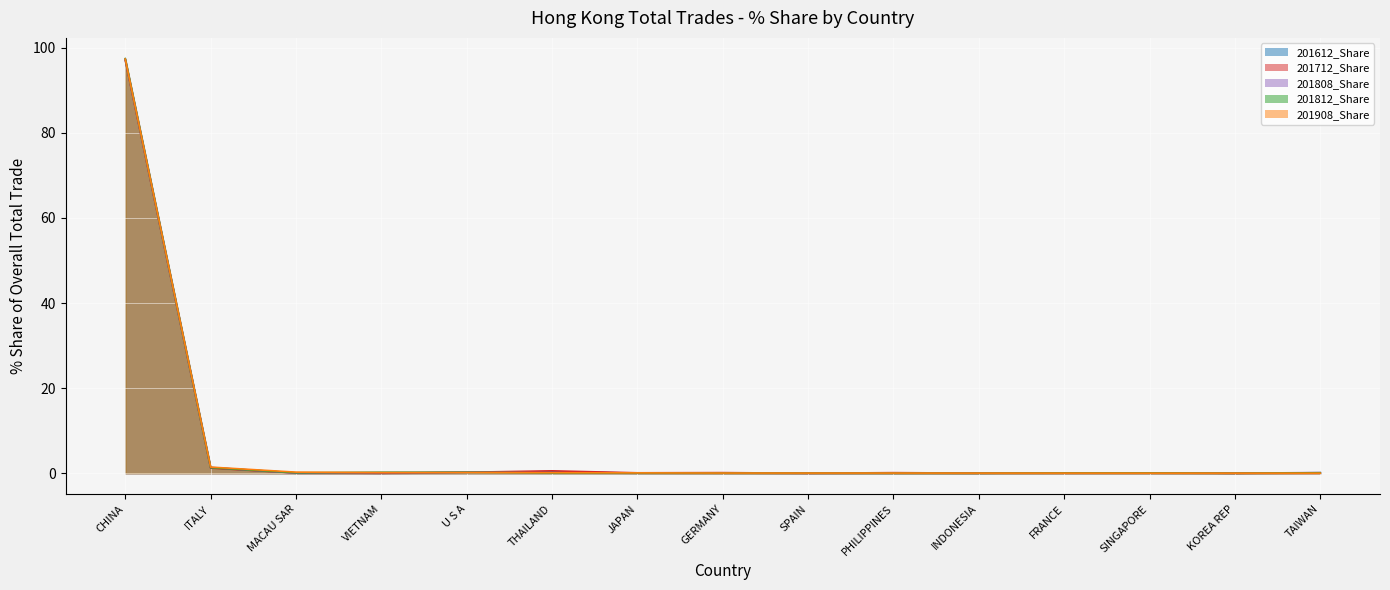

What is the total value across all series at KOREA REP?

0.1